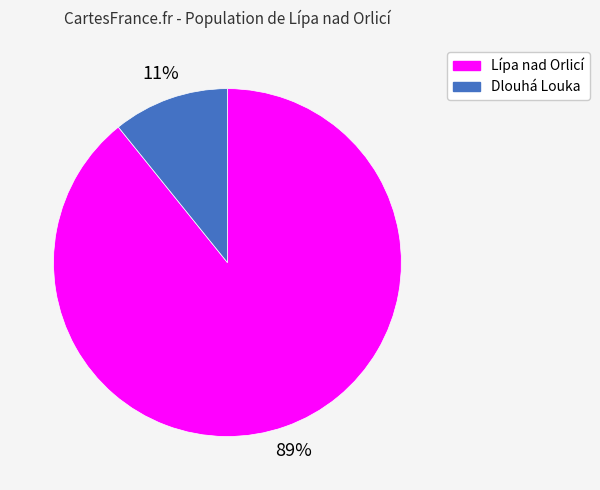

Do Lípa nad Orlicí and Dlouhá Louka together represent more than half of the pie?

Yes